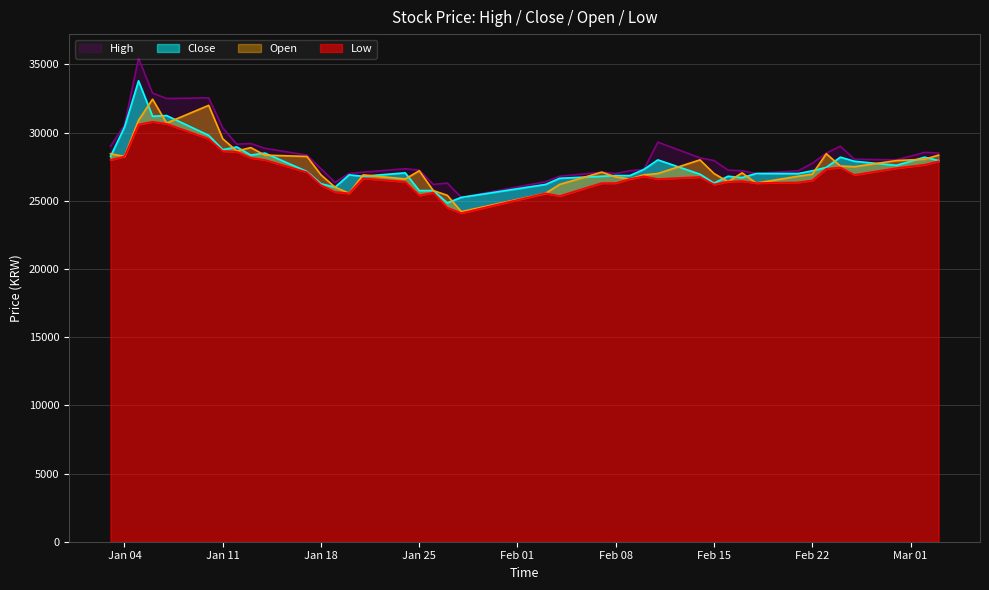

Is the value of Low at 29 greater than the value of Close at High?

No